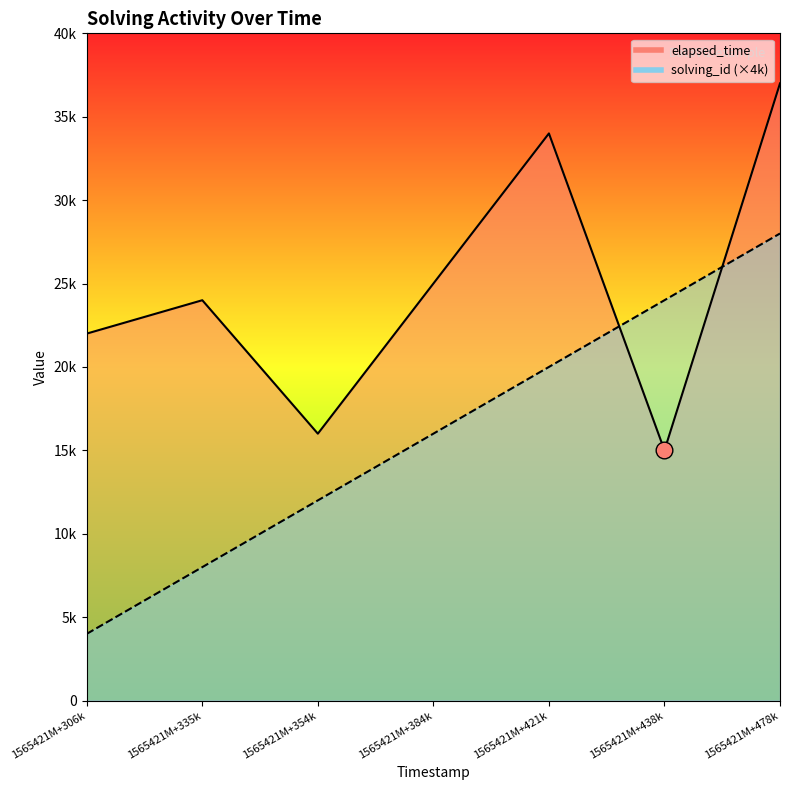

How many lines are shown in the chart?

2